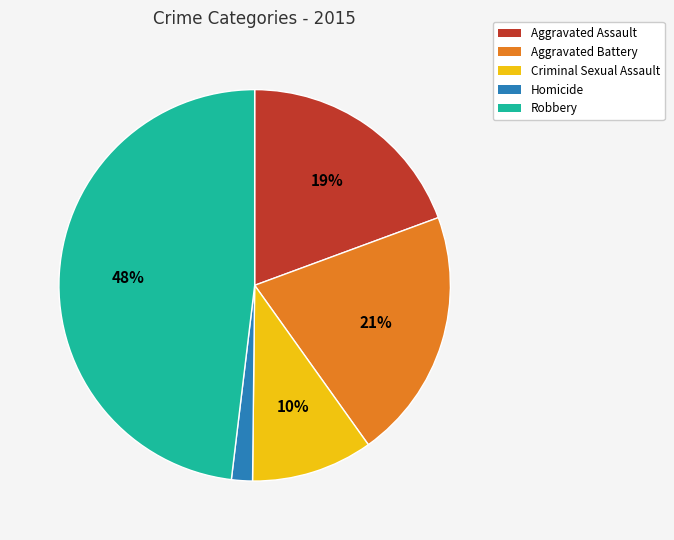

The Criminal Sexual Assault slice represents 3% of the pie. True or false?

False